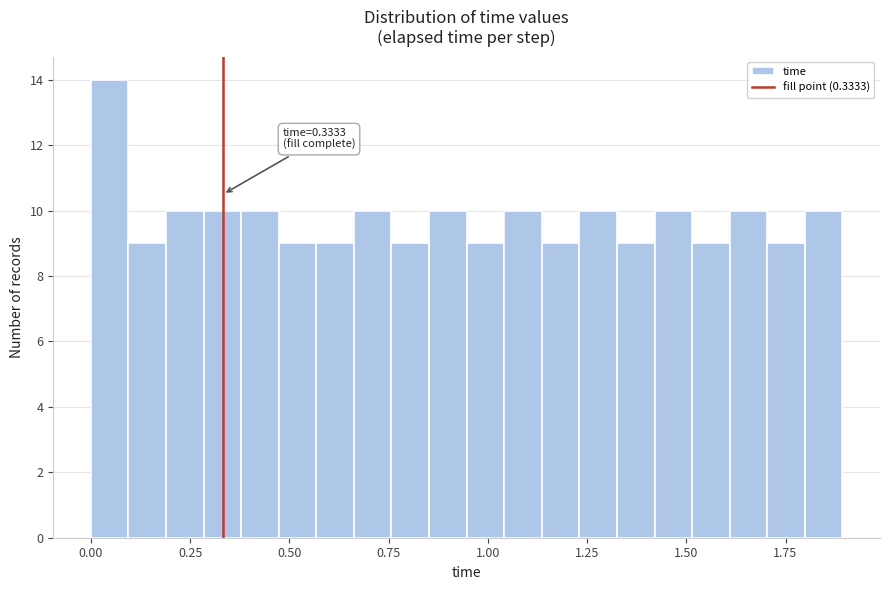

Around what value on the x-axis is the tallest bar? Give the approximate position of its centre, as read against the axis.

0.05